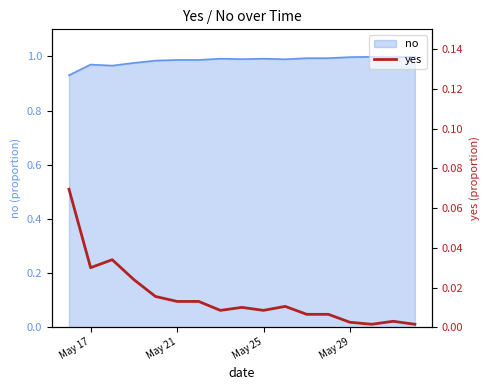

The no series shows 1.0 at May 29. True or false?

True